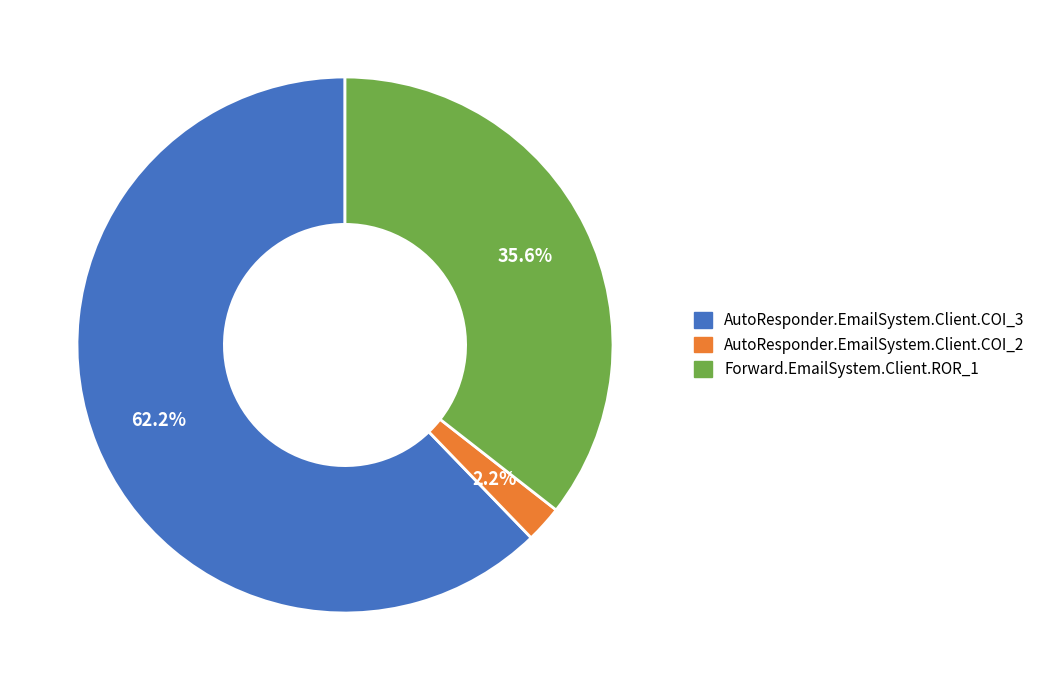

How much of the chart is everything except AutoResponder.EmailSystem.Client.COI_3?

37.8%